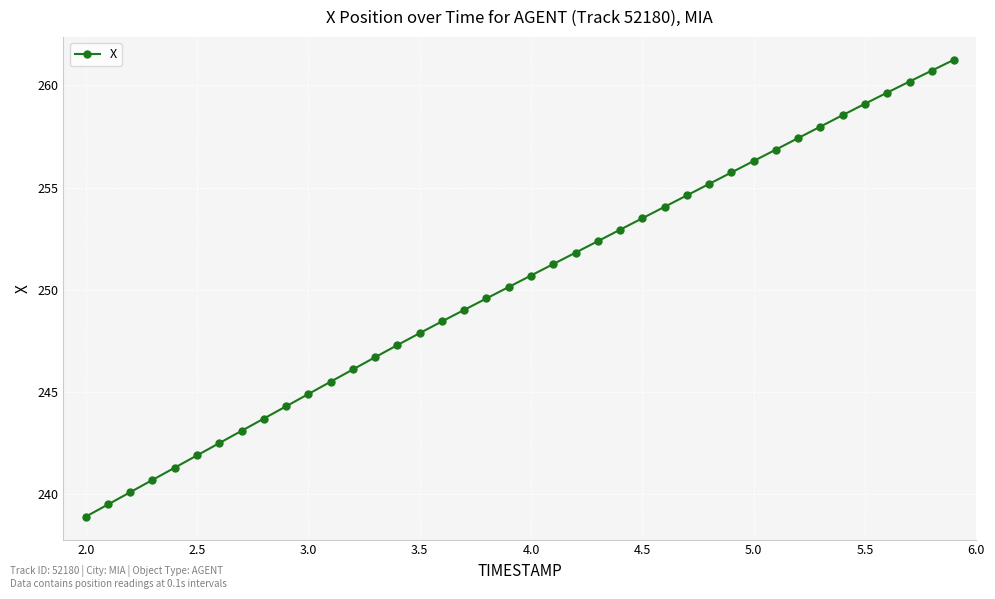

How many values are below 250?

19